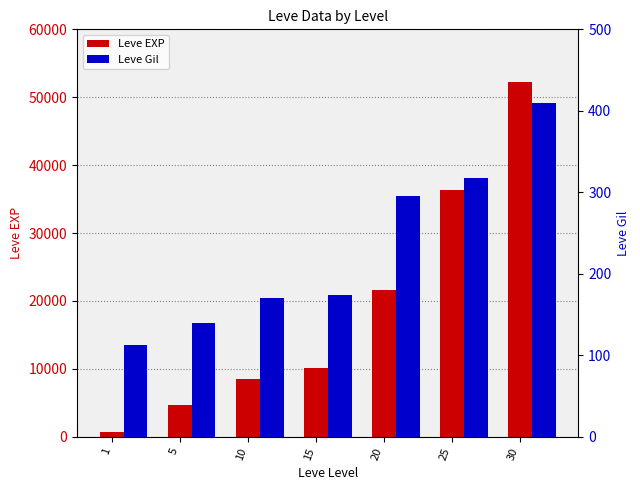

The value of Leve EXP at 1 is 906. True or false?

False